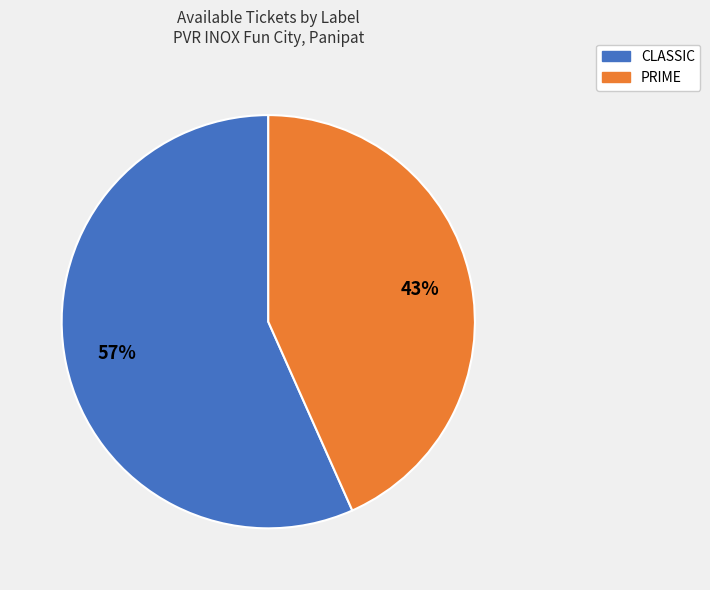

What percentage is the PRIME slice, to the nearest percent?

43%